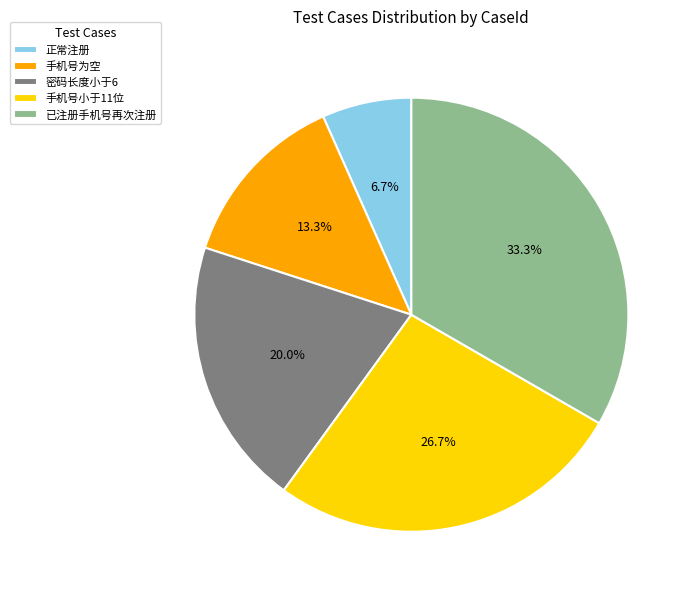

Rank the categories by value from lowest to highest.

正常注册, 手机号为空, 密码长度小于6, 手机号小于11位, 已注册手机号再次注册